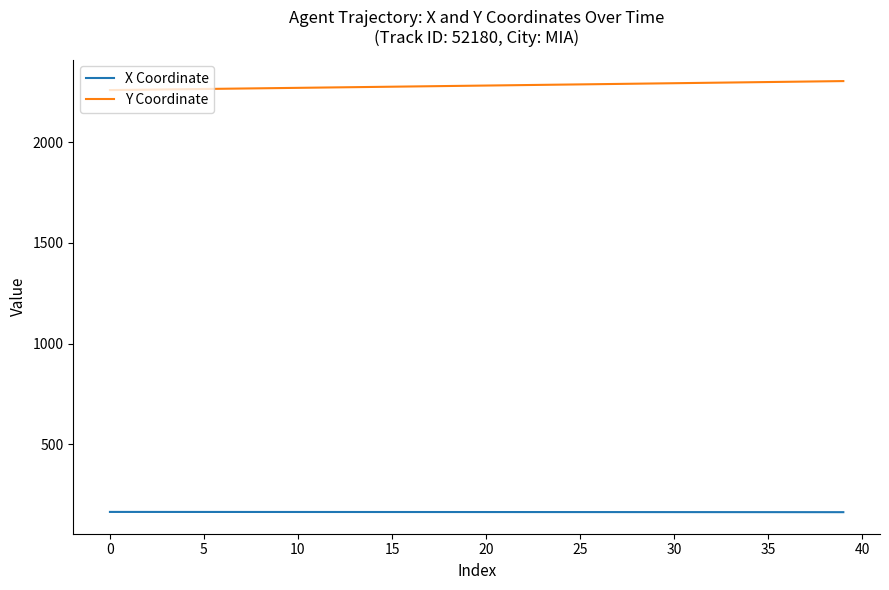

What is the lowest value of the Y Coordinate series?

2259.2